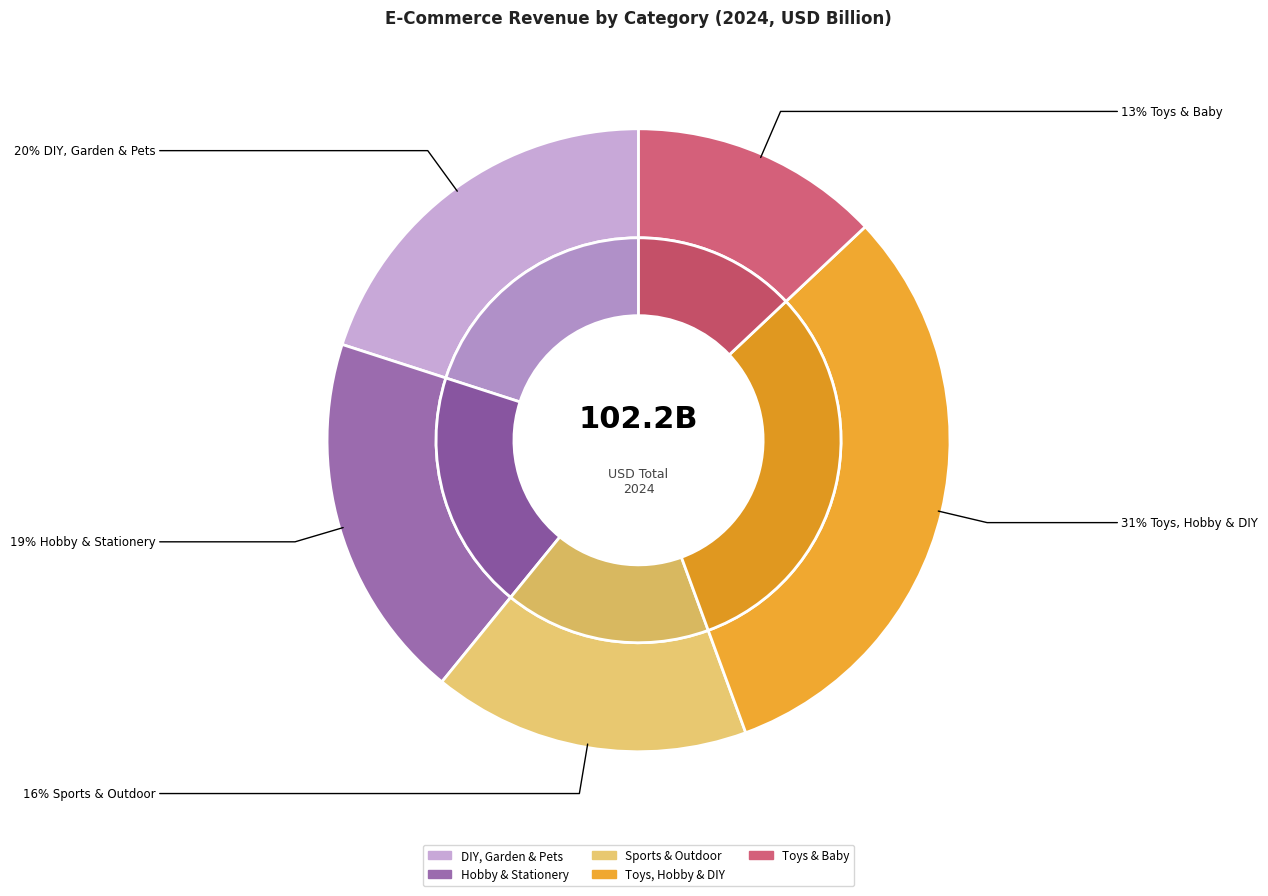

To the nearest percent, what is the difference between the Toys & Baby and DIY, Garden & Pets slice percentages?

7%